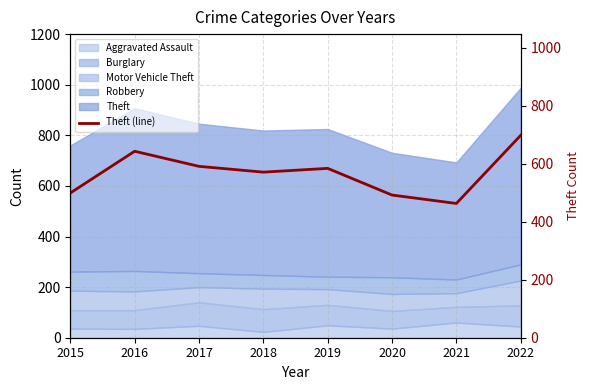

What is the change in value from 2019 to 2021?

-121